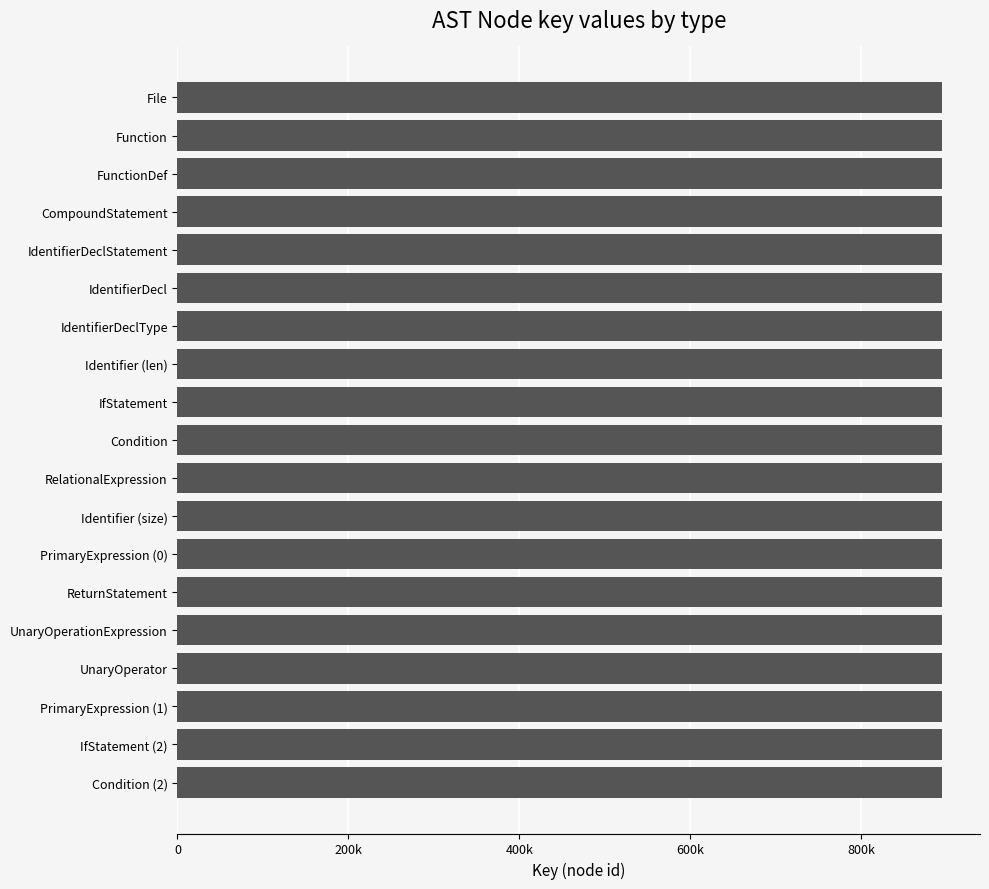

What is the difference between the maximum and minimum values?

18